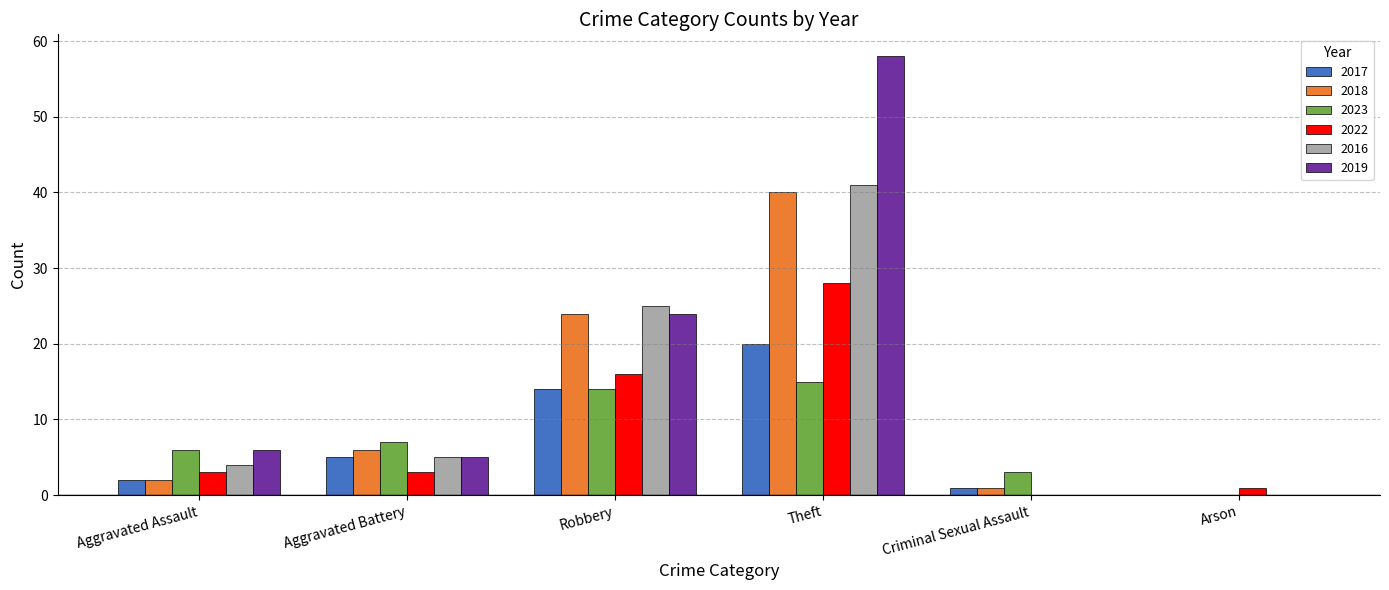

Reading right to left, list all the values displayed in this chart.

2017: Arson=0	Criminal Sexual Assault=1	Theft=20	Robbery=14	Aggravated Battery=5	Aggravated Assault=2
2018: Arson=0	Criminal Sexual Assault=1	Theft=40	Robbery=24	Aggravated Battery=6	Aggravated Assault=2
2023: Arson=0	Criminal Sexual Assault=3	Theft=15	Robbery=14	Aggravated Battery=7	Aggravated Assault=6
2022: Arson=1	Criminal Sexual Assault=0	Theft=28	Robbery=16	Aggravated Battery=3	Aggravated Assault=3
2016: Arson=0	Criminal Sexual Assault=0	Theft=41	Robbery=25	Aggravated Battery=5	Aggravated Assault=4
2019: Arson=0	Criminal Sexual Assault=0	Theft=58	Robbery=24	Aggravated Battery=5	Aggravated Assault=6